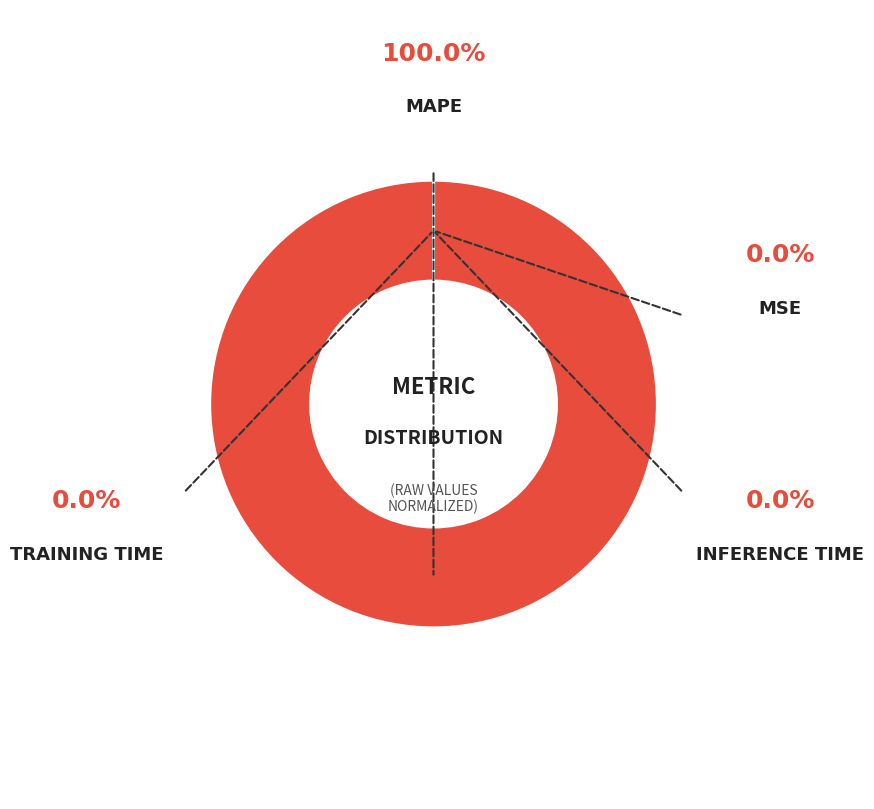

Rank the categories by value from lowest to highest.

Inference Time, Training Time, MSE, MAPE